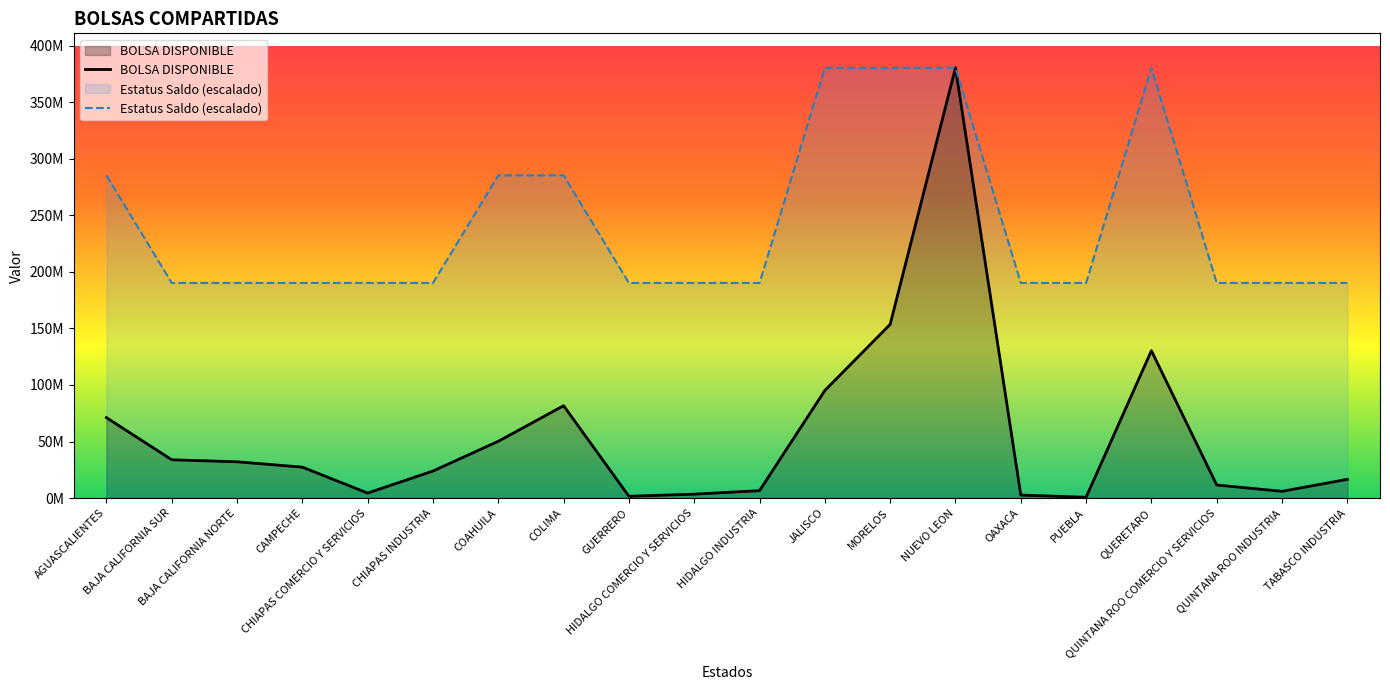

What is the value of the Estatus Saldo (escalado) point at the 19th from the left?

190258939.8